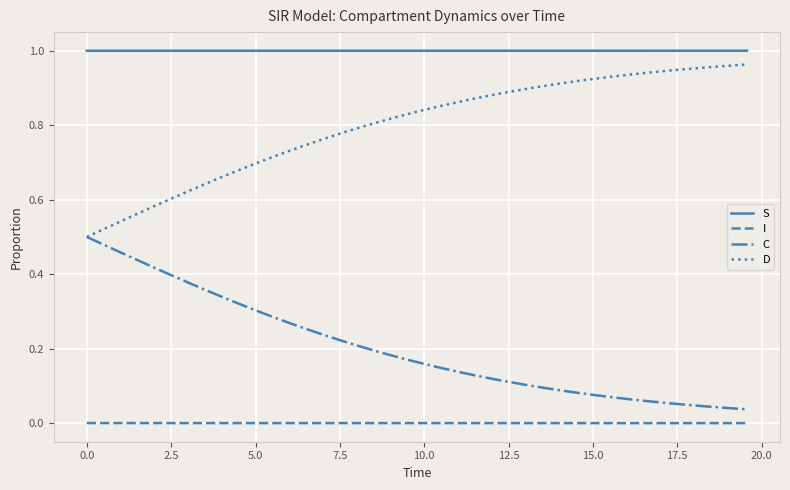

True or false: S and C cross at least once.

False